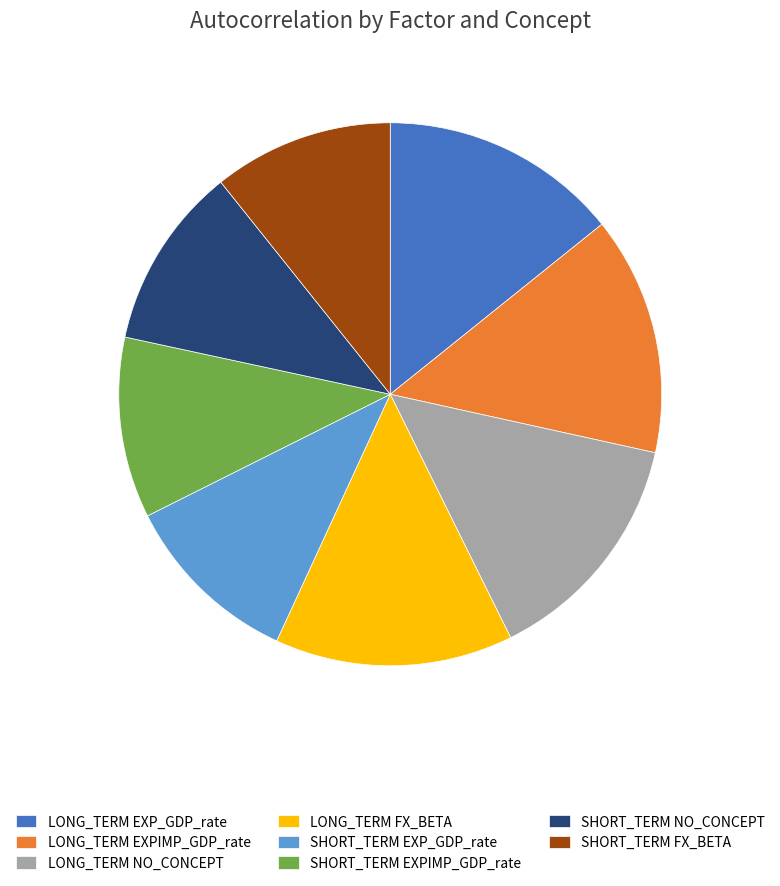

Do SHORT_TERM FX_BETA and LONG_TERM EXP_GDP_rate together represent more than half of the pie?

No